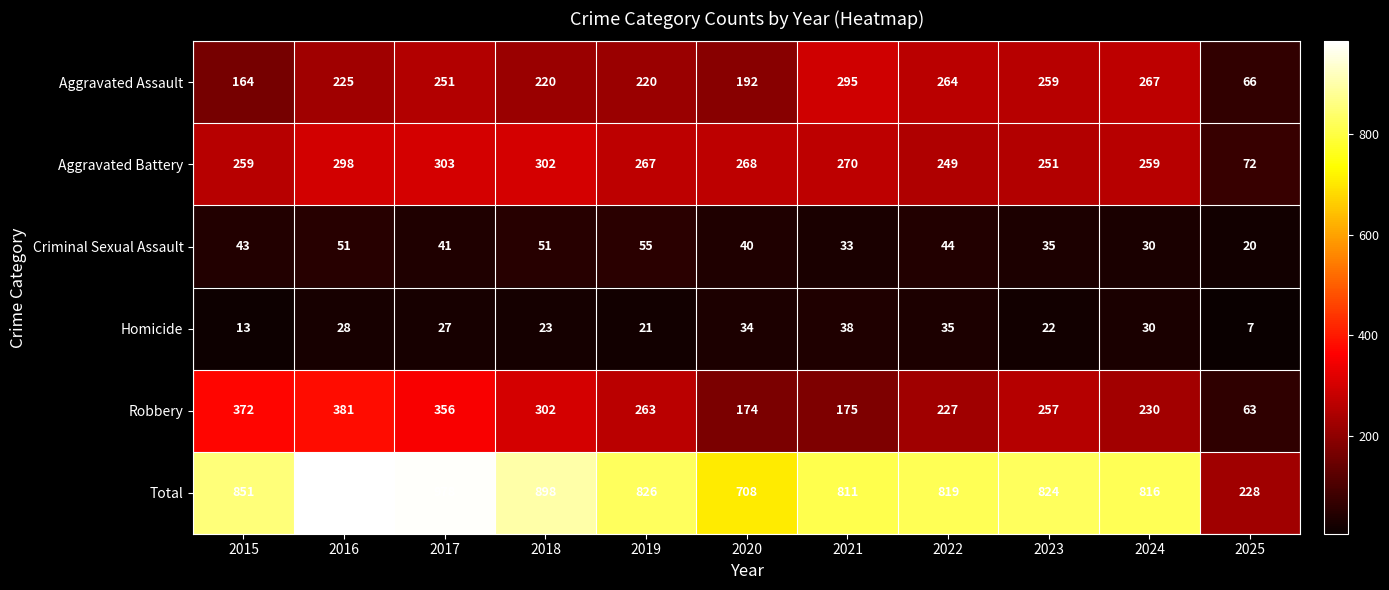

Where is Criminal Sexual Assault nearest to the value 37?

2023